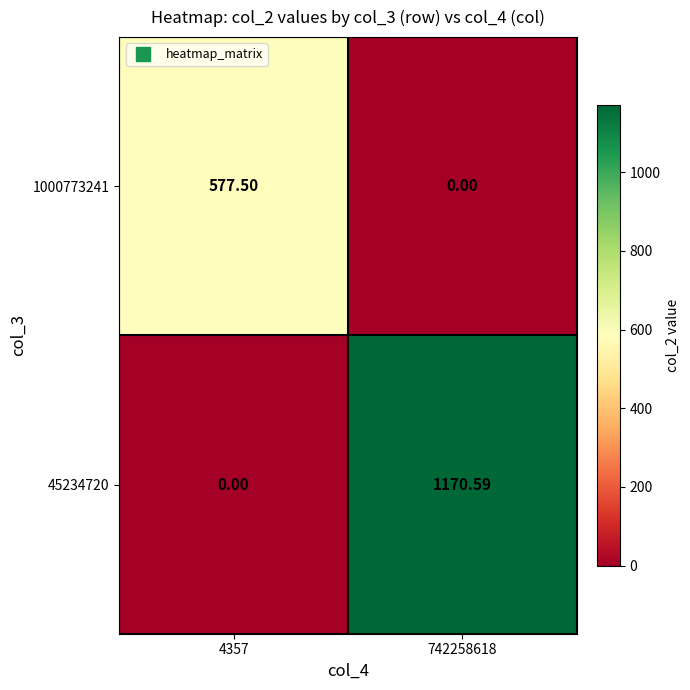

Is the value of 45234720 at 4357 greater than the value of 1000773241 at 4357?

No